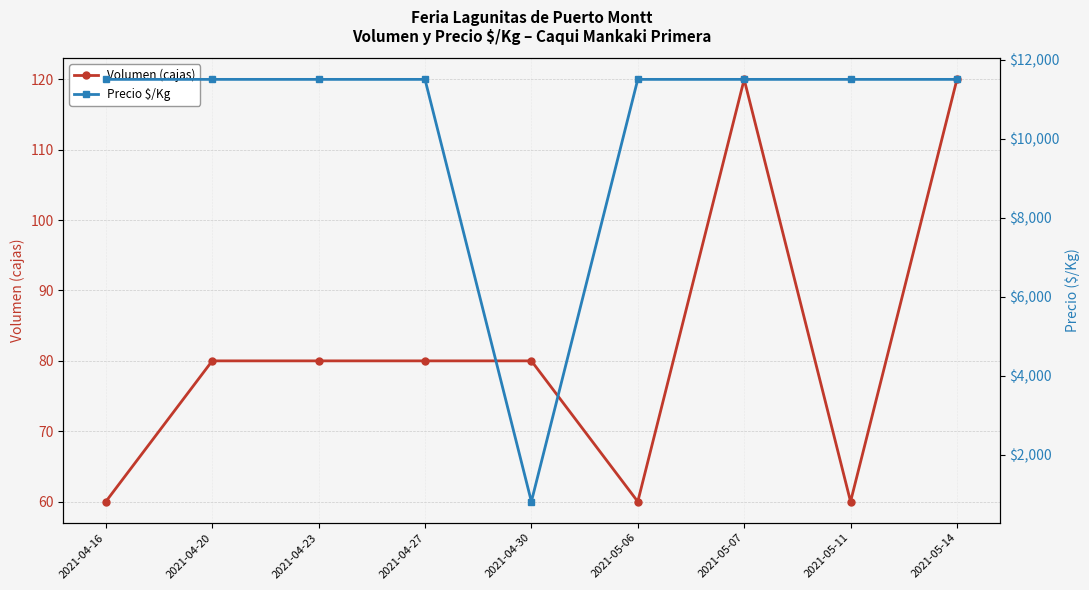

Read the Precio $/Kg value at 2021-05-11.

11500